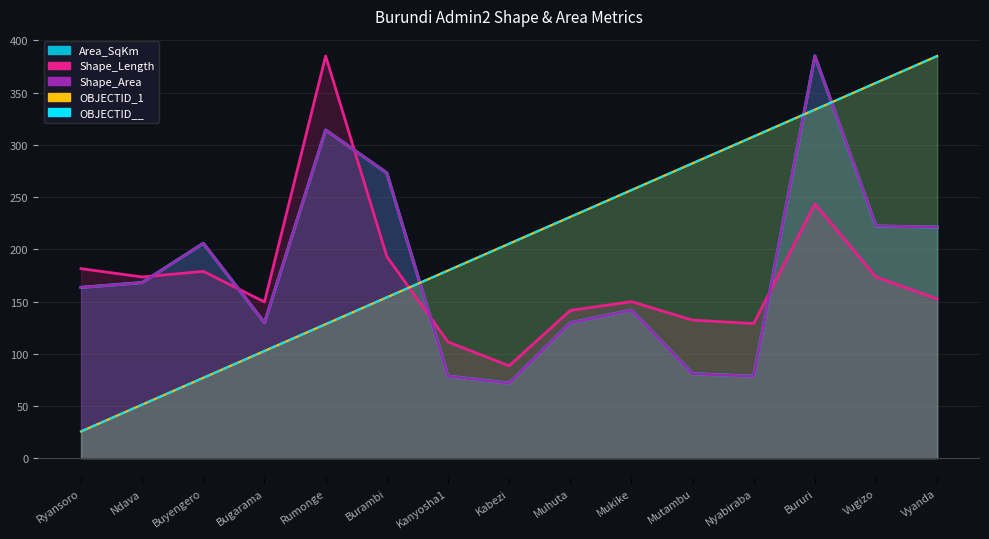

At which label does OBJECTID_1 first exceed 205?

Kabezi